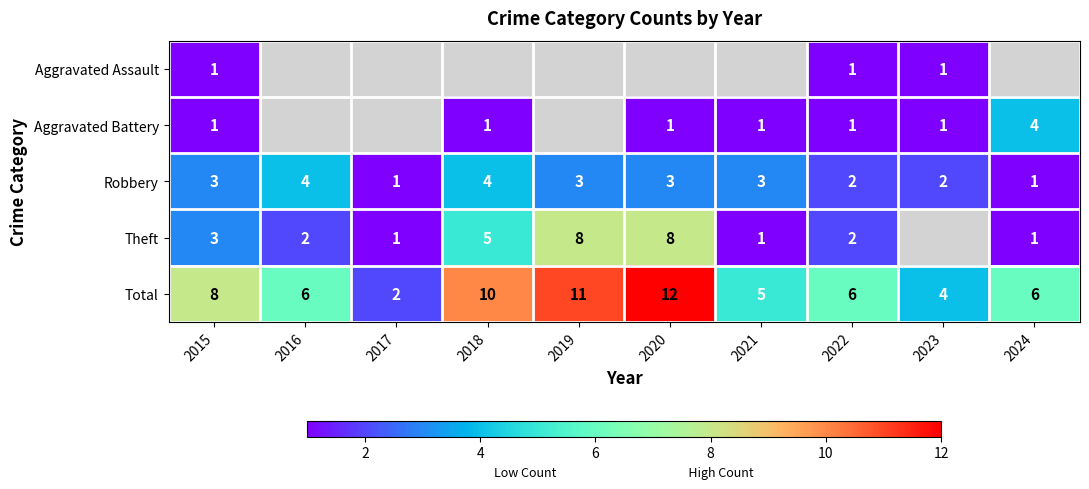

Is the value of Total at 2021 greater than the value of Theft at 2017?

Yes